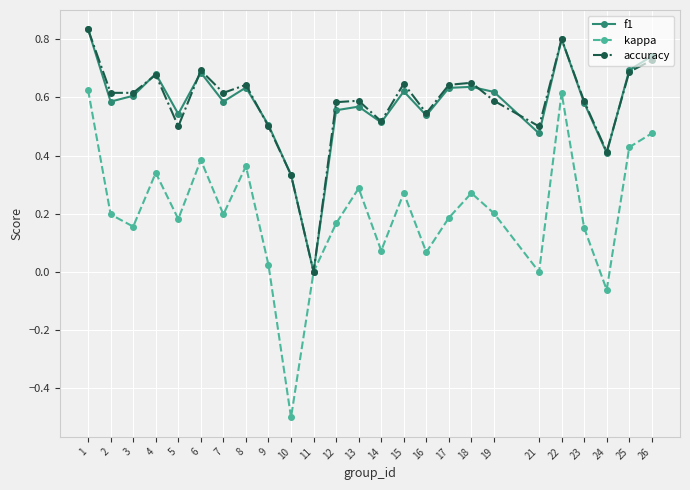

Which series has the widest spread of values?

kappa